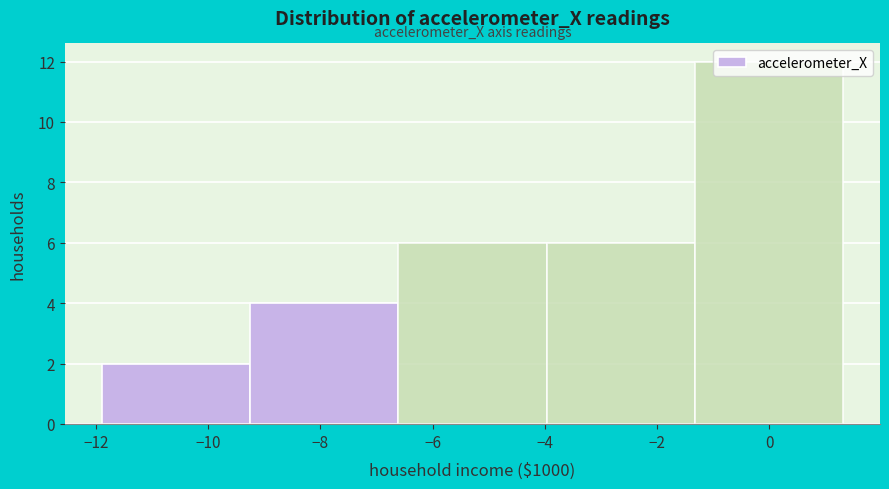

What is the height of the bar covering -1.4 to 1.4 on the x-axis? Neither the bar edges nor the heights are printed on the chart, so give them approximately, as read against the axes.

12